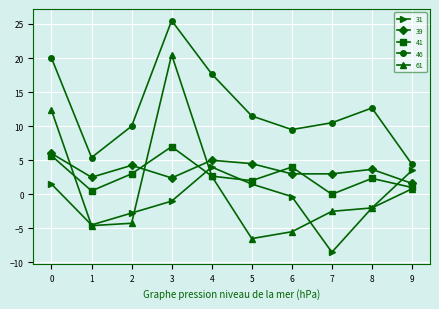

How many times do 41 and 31 cross each other?

3